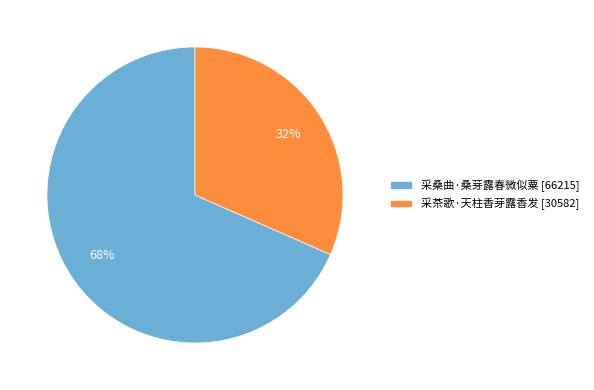

Combined, do 采茶歌·天柱香芽露香发 [30582] and 采桑曲·桑芽露春微似粟 [66215] account for over 50%?

Yes